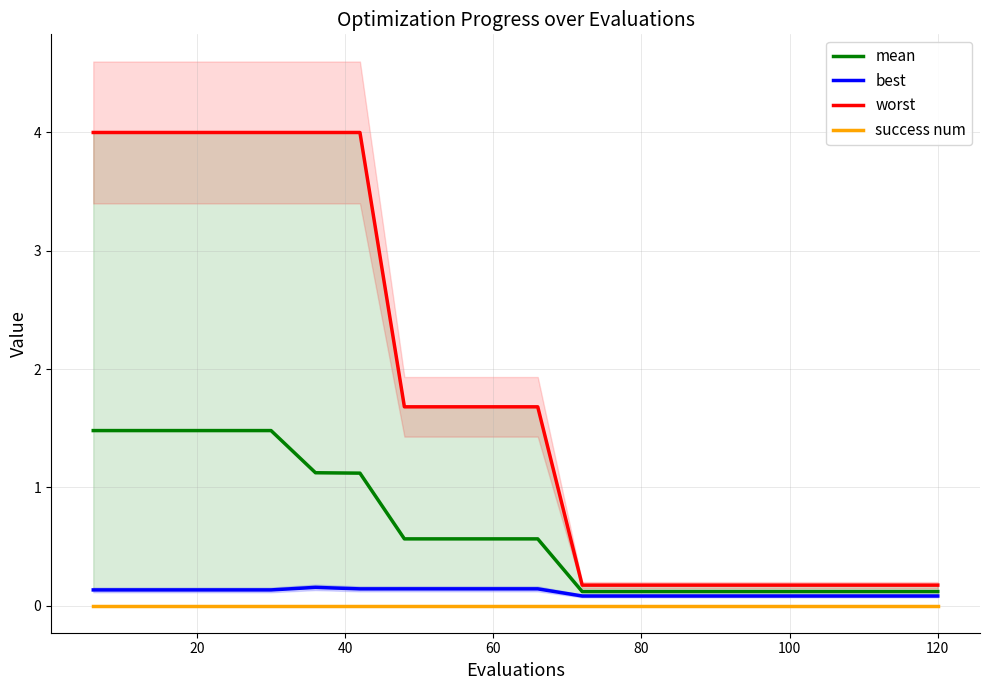

True or false: mean and success num cross at least once.

False